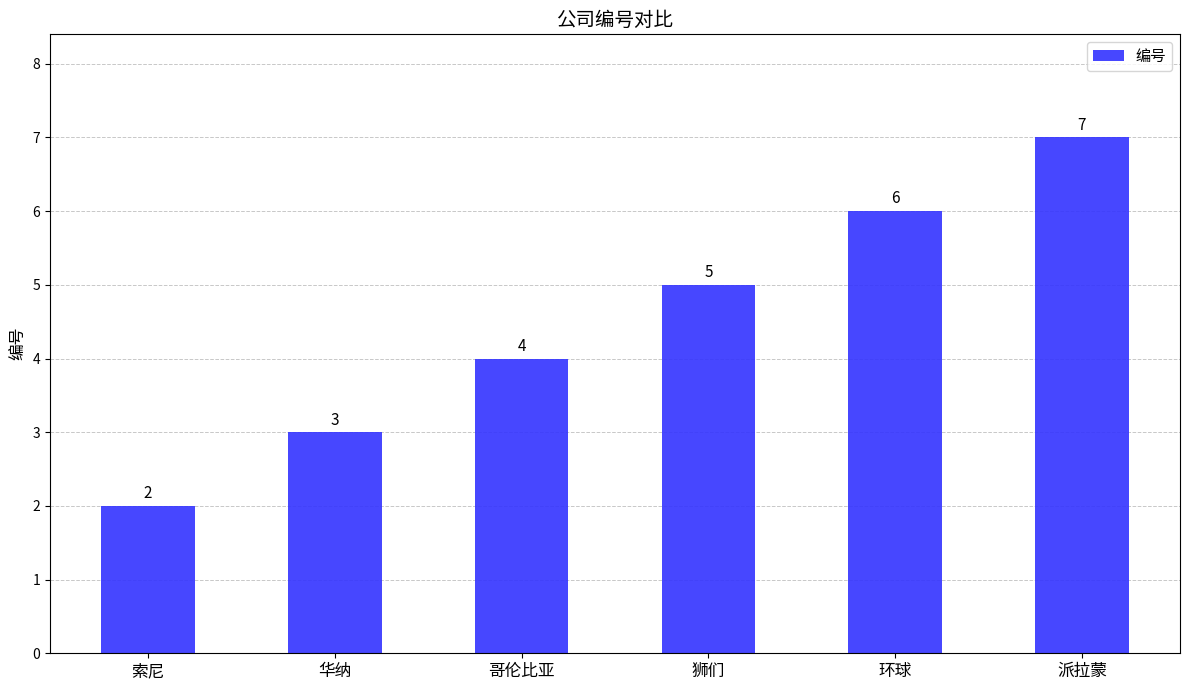

The chart shows a value of 5 at 狮们. True or false?

True